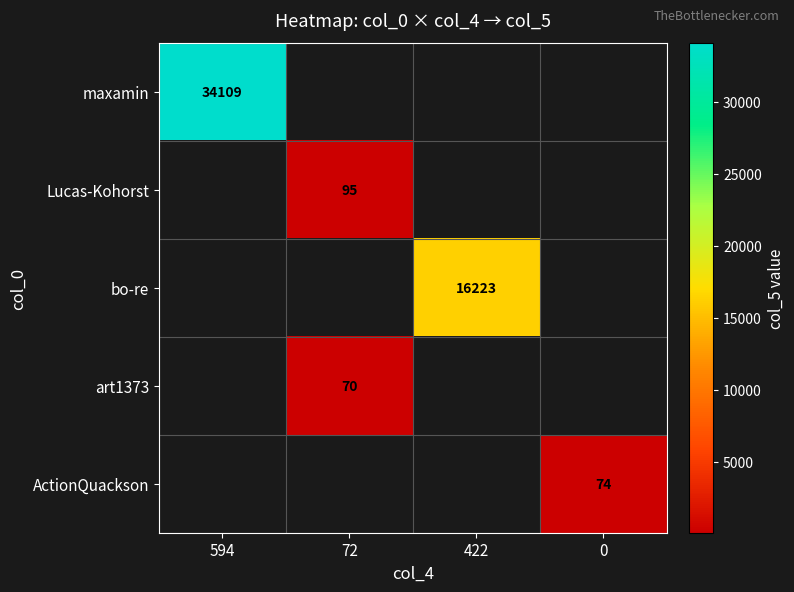

True or false: art1373 has a value of 23.8 at 72.

False